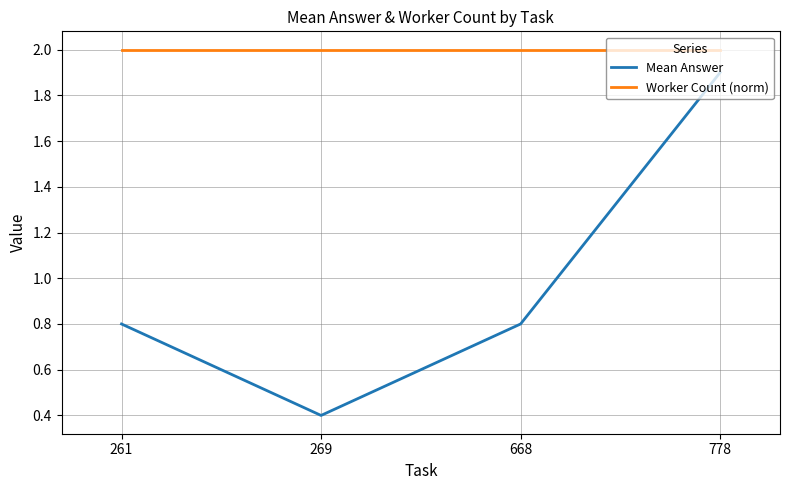

What is the lowest value of the Worker Count (norm) series?

2.0